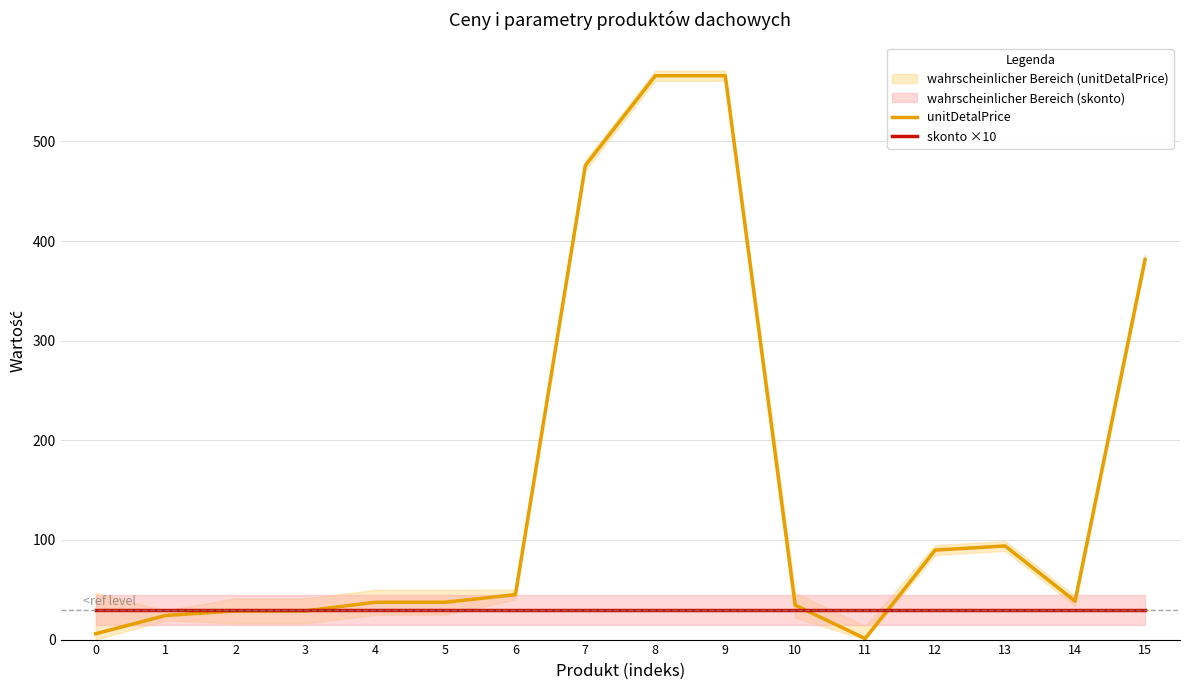

Where is unitDetalPrice nearest to the value 283?

15